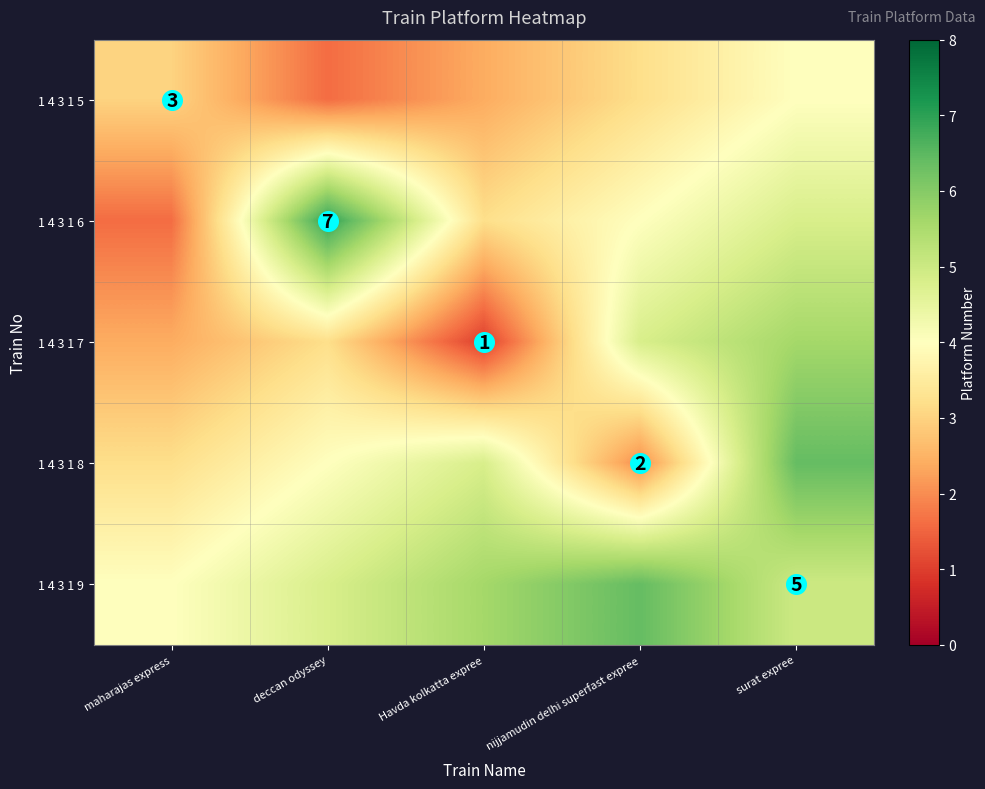

What is the maximum value shown in the chart?

7.0